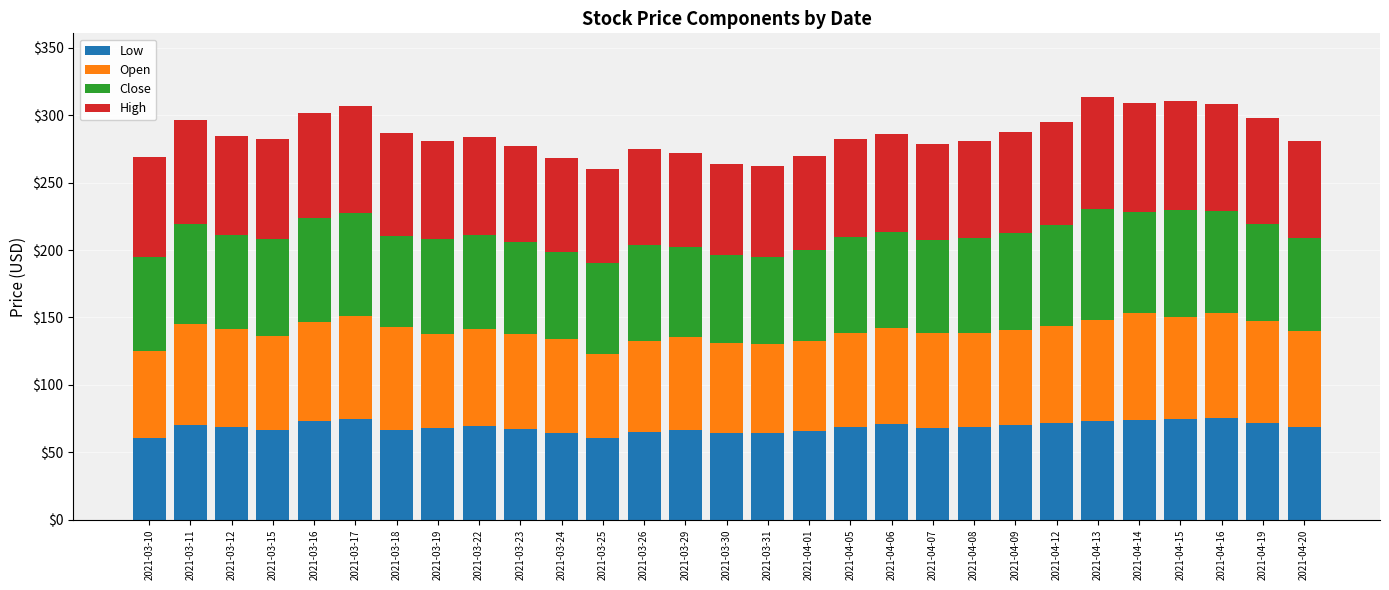

What is the total value across all series at 2021-03-16?

301.9